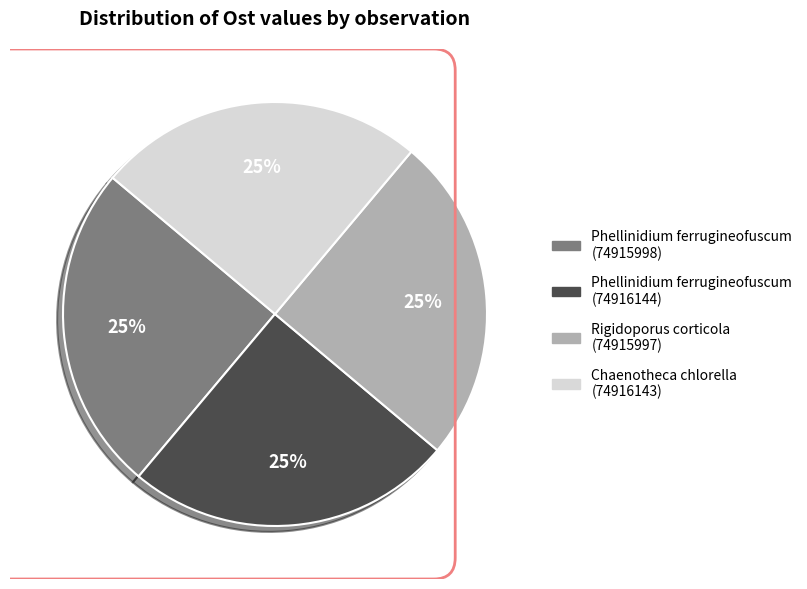

Is it true that Phellinidium ferrugineofuscum (74915998) is 25% of the pie?

True